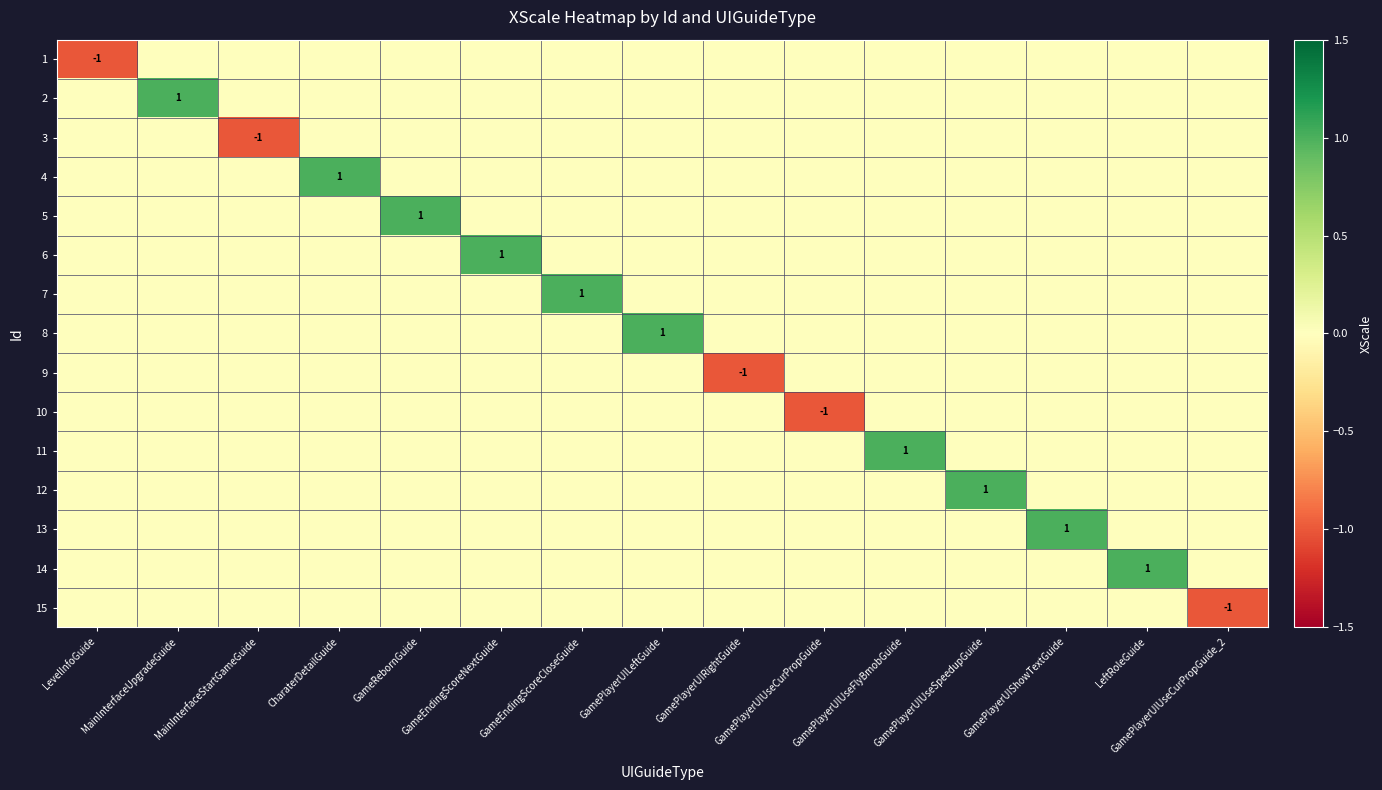

What is the total value across all series at CharaterDetailGuide?

1